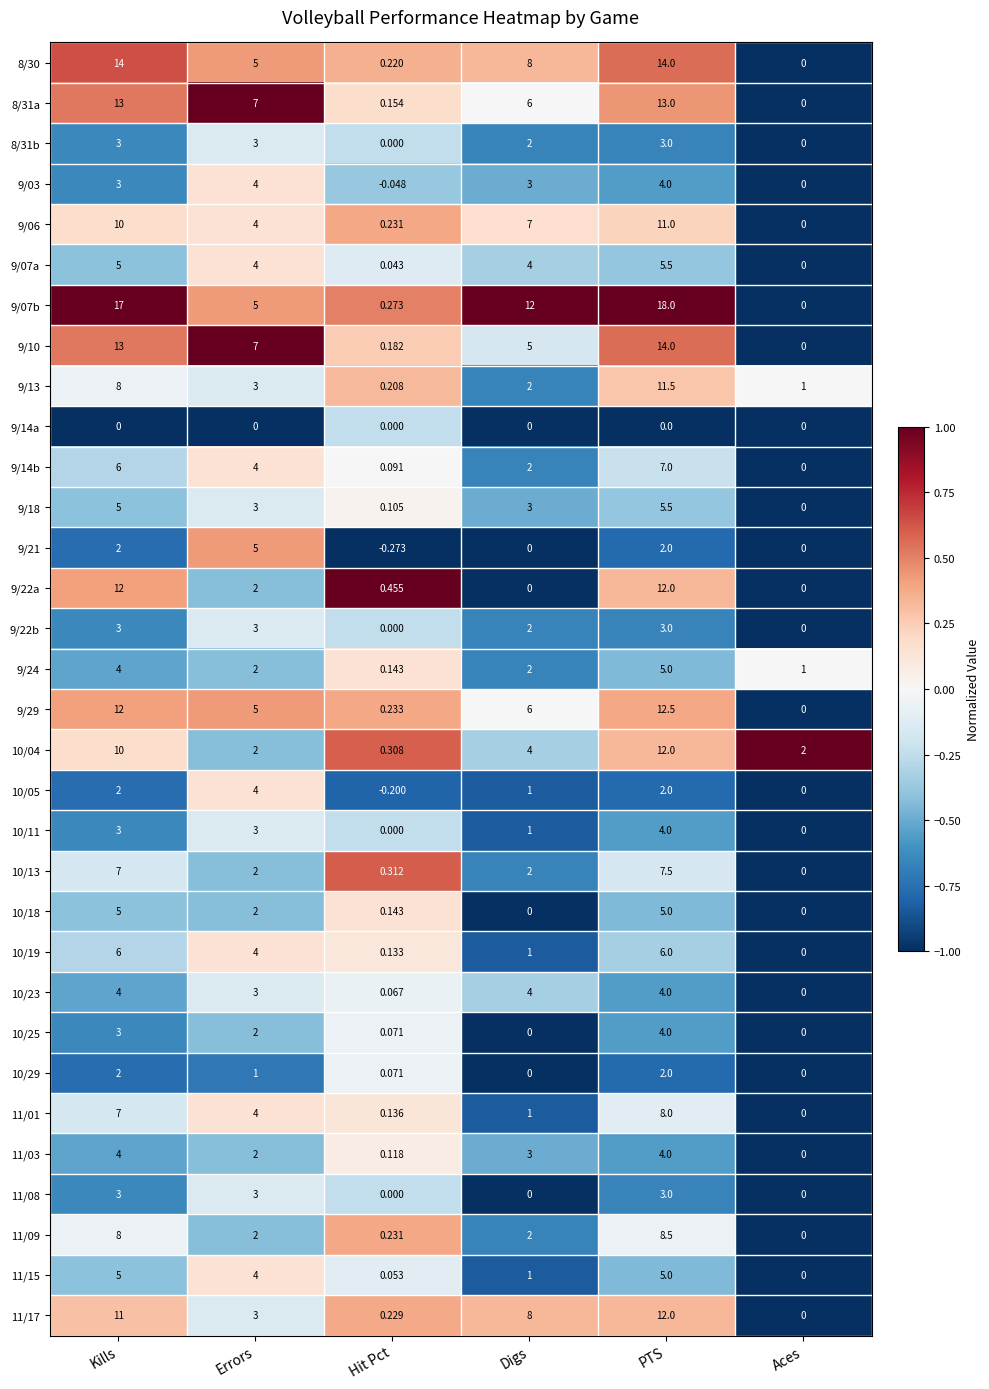

At which label does 9/14b first exceed 4?

Kills